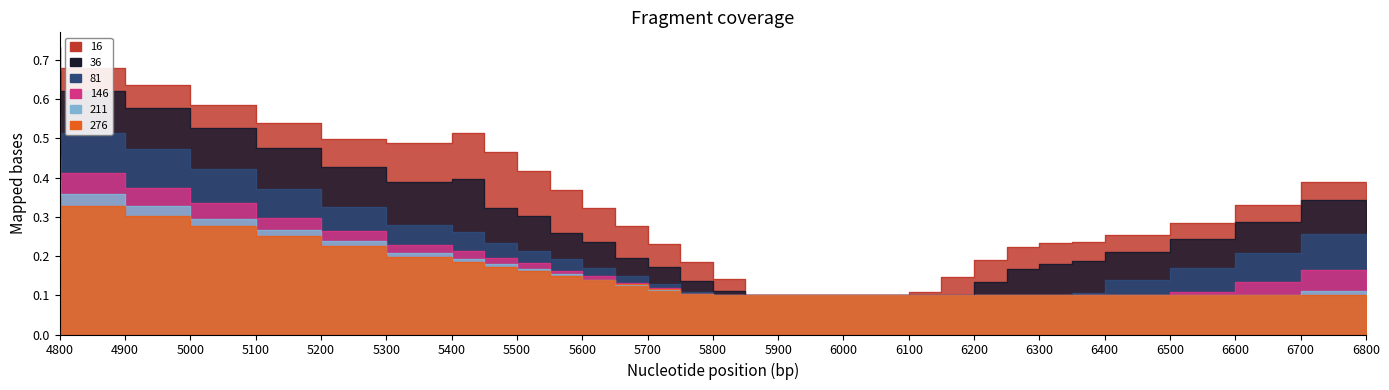

True or false: 36 and 81 cross at least once.

False